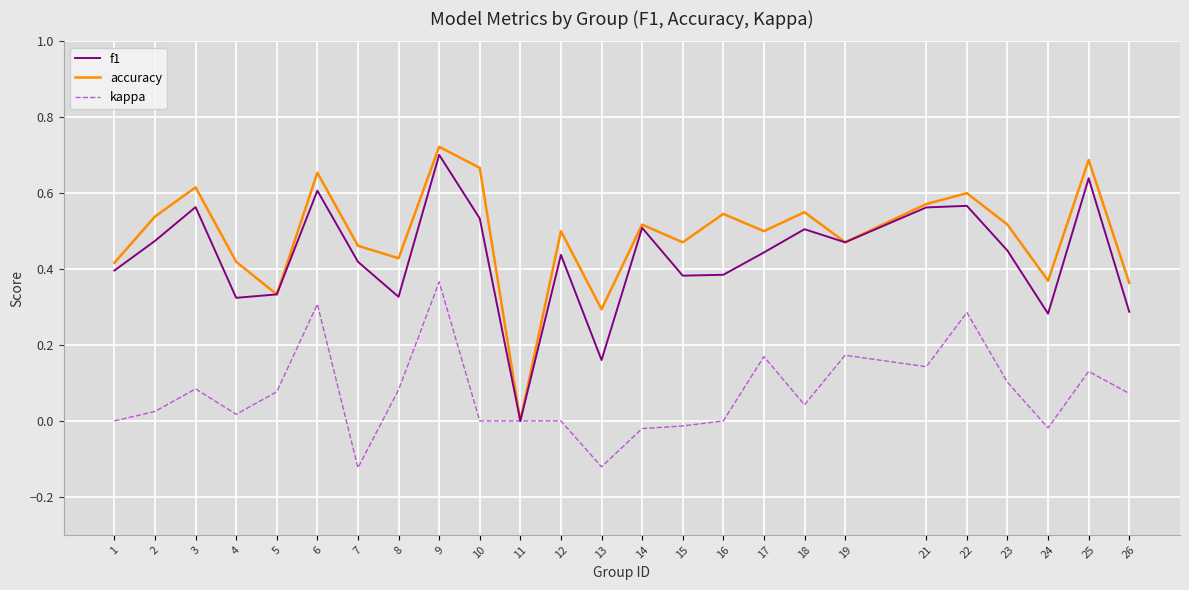

The value of accuracy at 6 is 0.7. True or false?

True